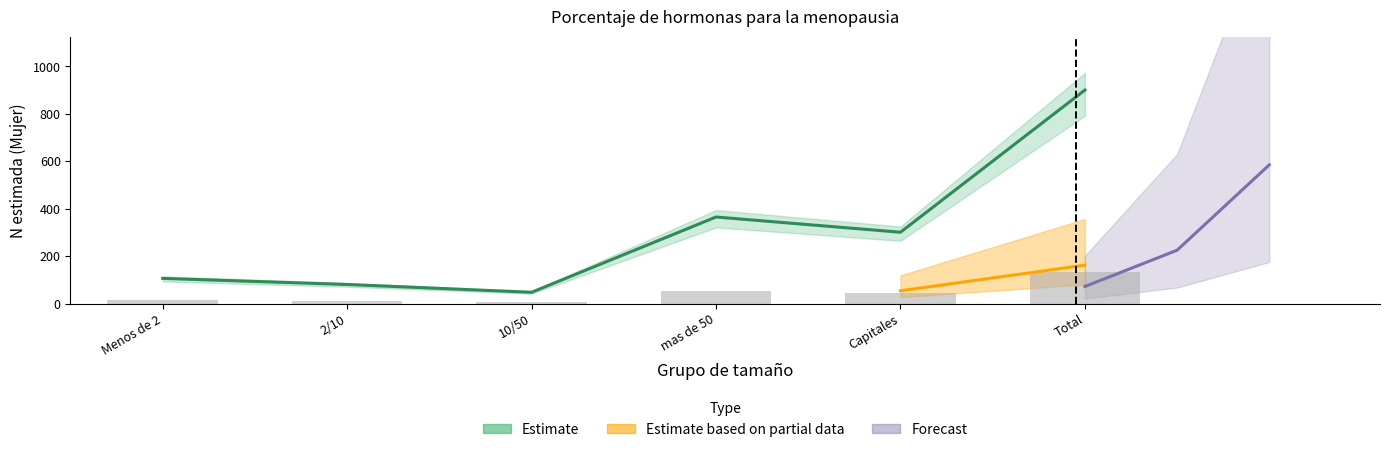

Reading left to right, what are all the values shown in this chart?

N estimada Mujer: 106.2	80.5	47.7	364.9	300.7	900.0
N estimada Total: 15.9	12.1	7.1	54.7	45.1	135.0